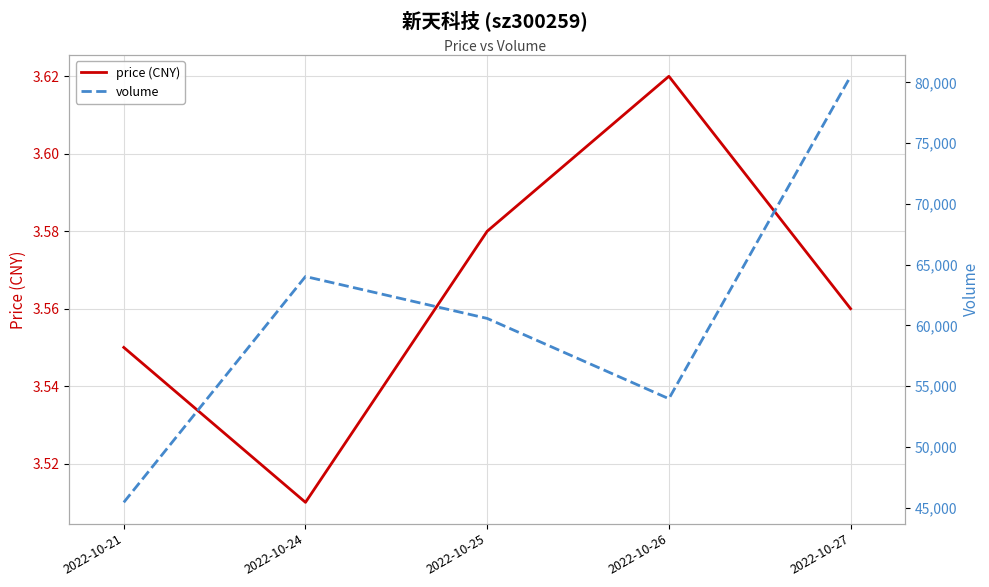

The value of volume at 2022-10-25 is 60571.0. True or false?

True